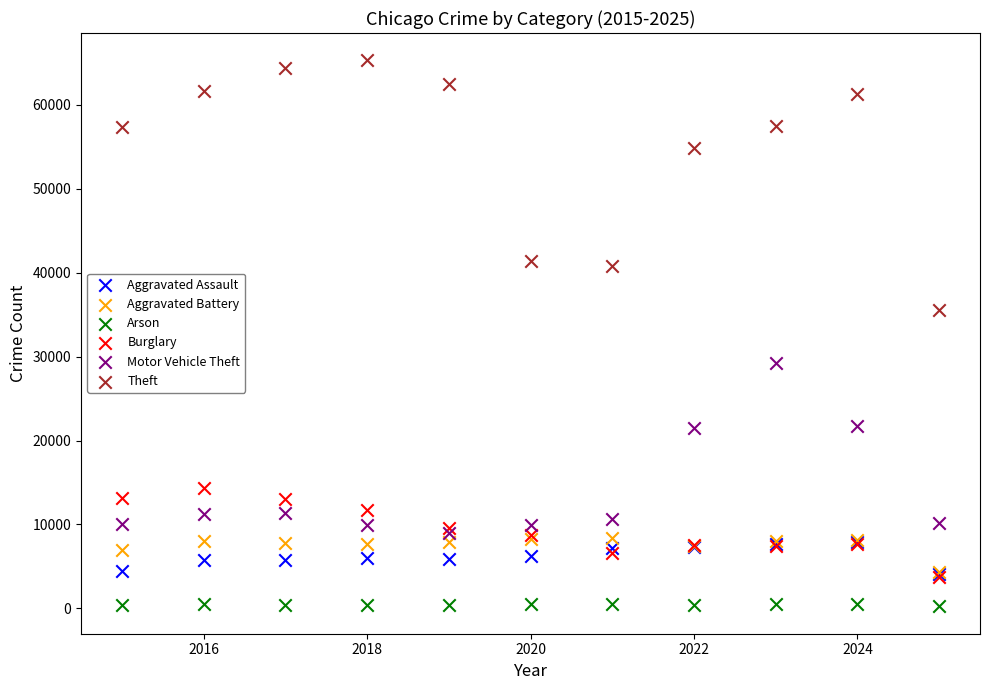

Across all series, what Y value is closest to 32766?

35534